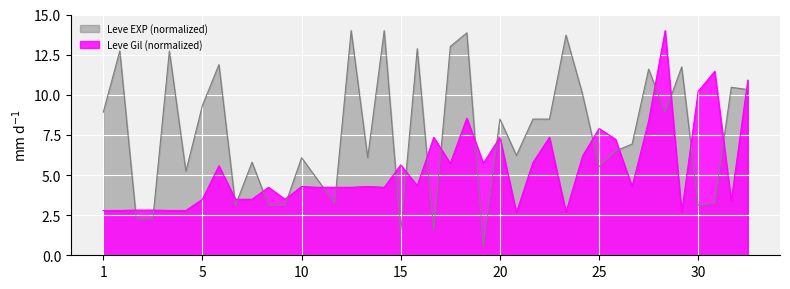

At how many categories does at least one series exceed 6?

29